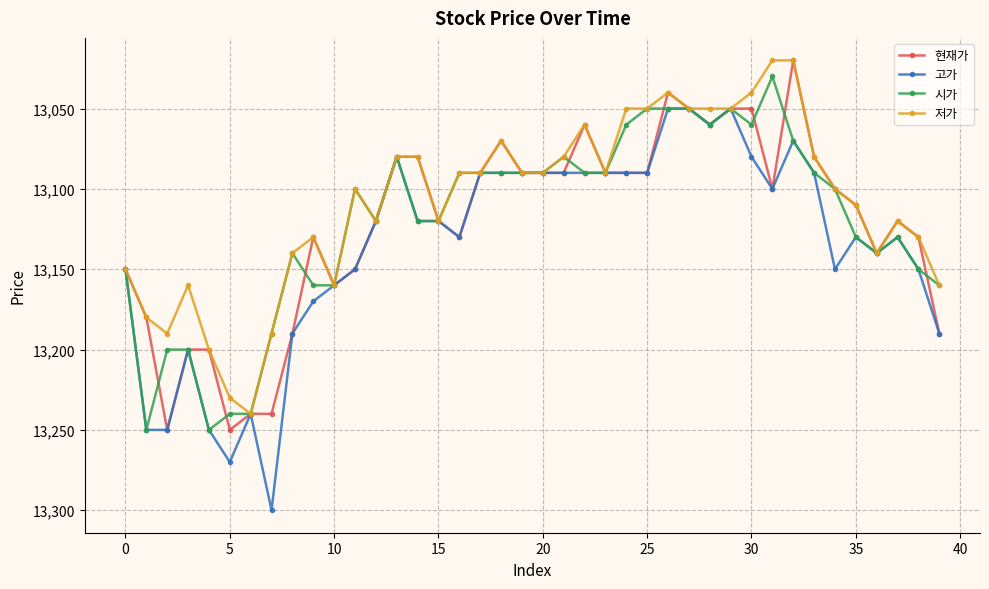

What is the label of the 7th point from the left?

25